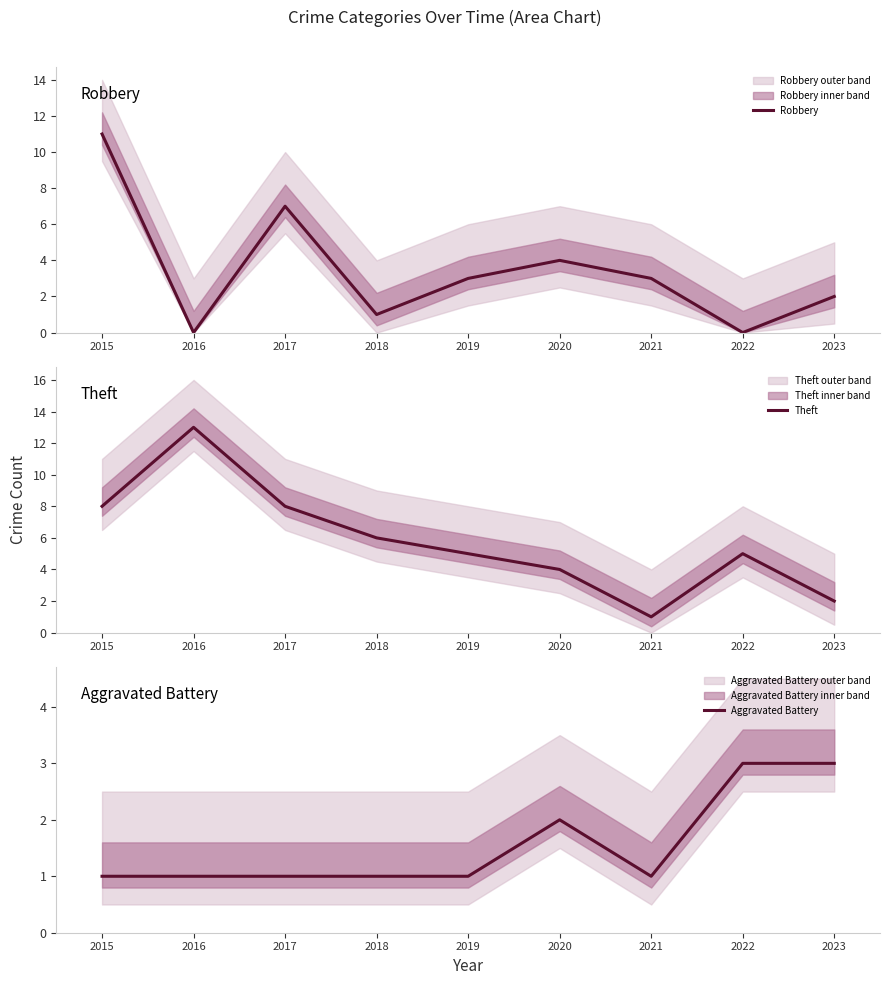

In Robbery, how many points are lower than both neighbors (excluding endpoints)?

3